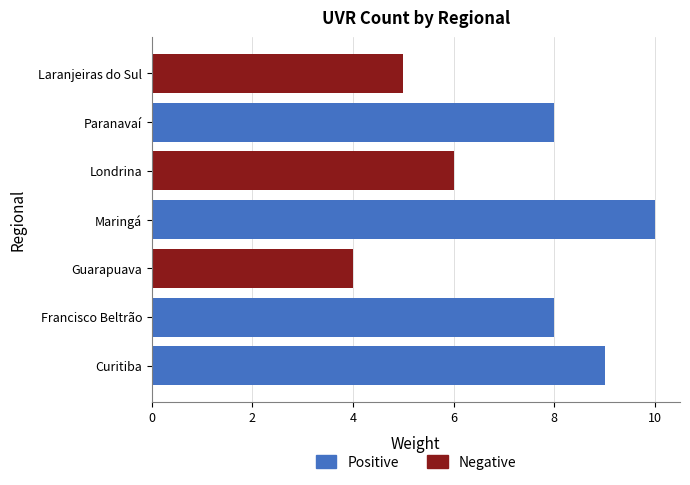

How many bars are there in total?

14